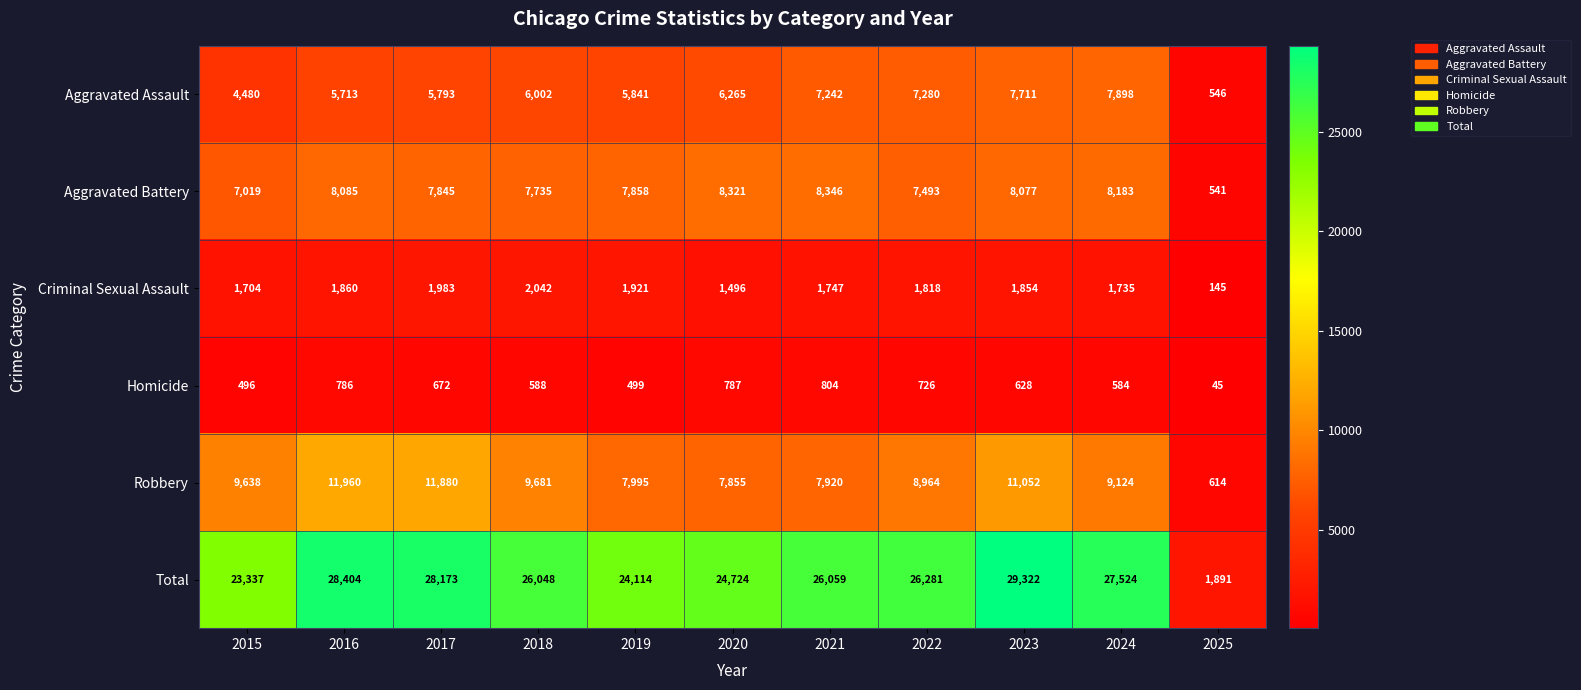

The Aggravated Assault series shows 5793 at 2017. True or false?

True